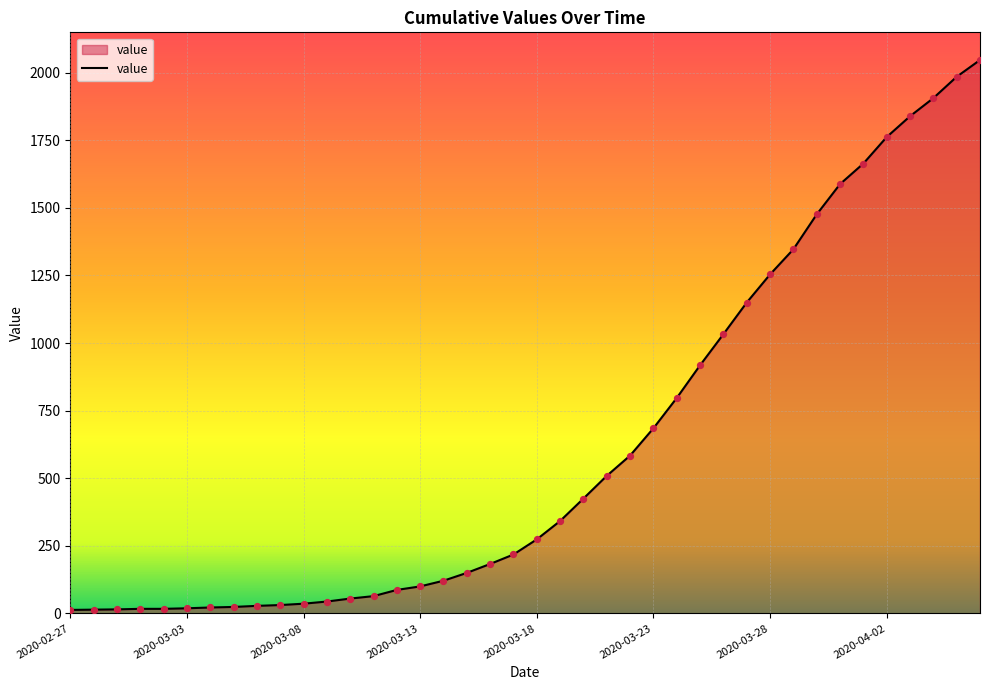

What is the maximum value shown in the chart?

2047